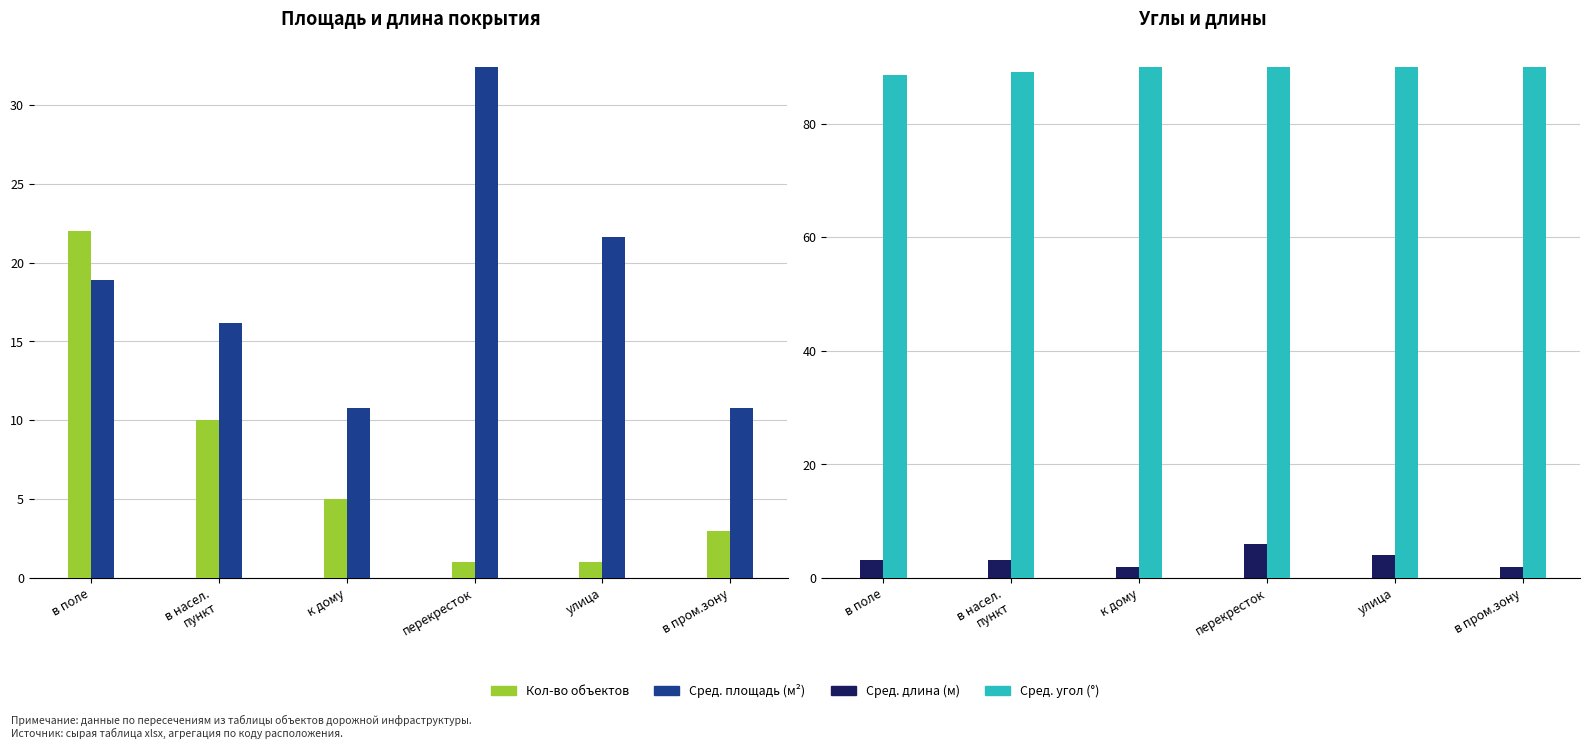

What is the difference between the second highest and minimum values in the Сред. угол (°) series?

1.4